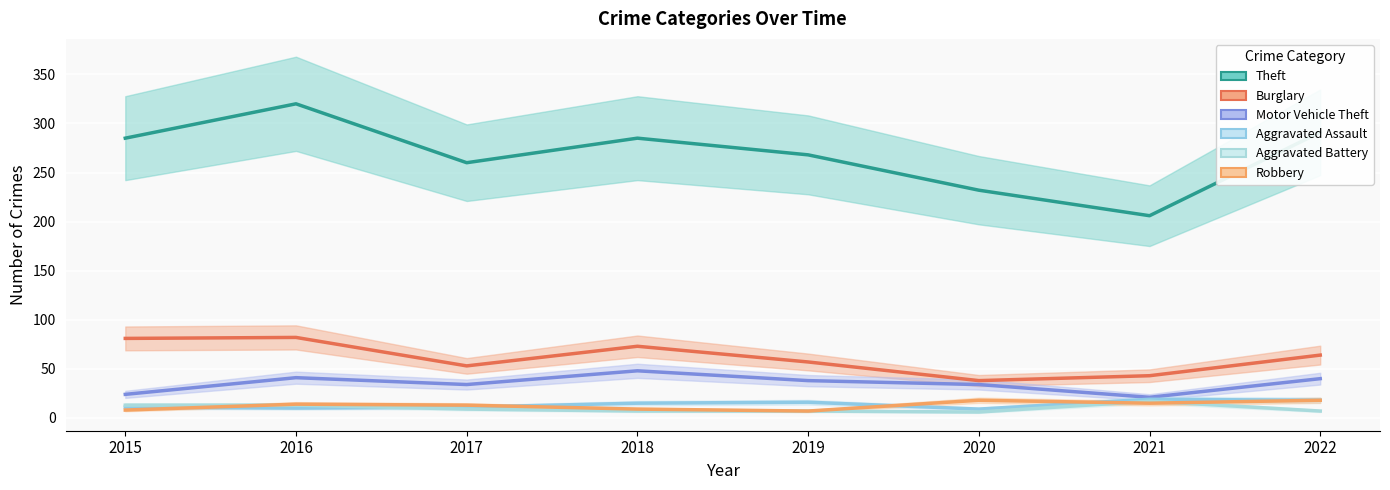

What is the difference between the Burglary values at 2019 and 2022?

7